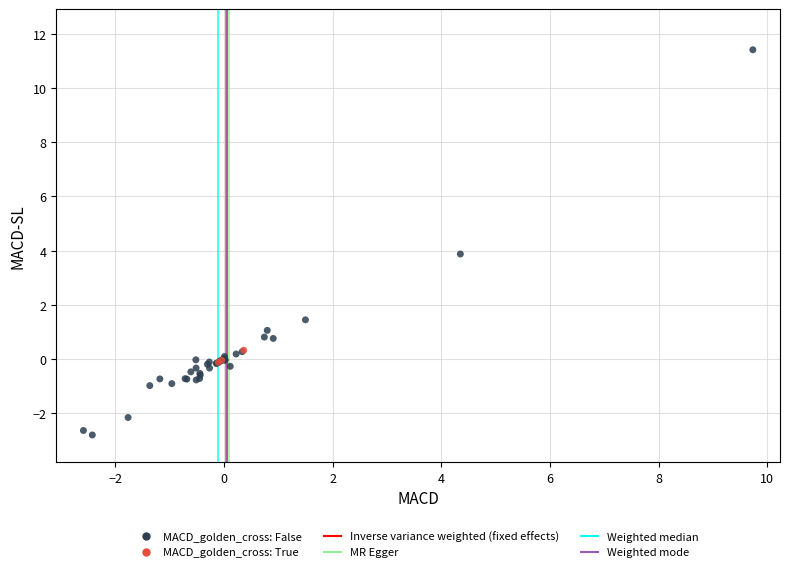

Which series has the largest Y range (max minus min)?

MACD_golden_cross: False